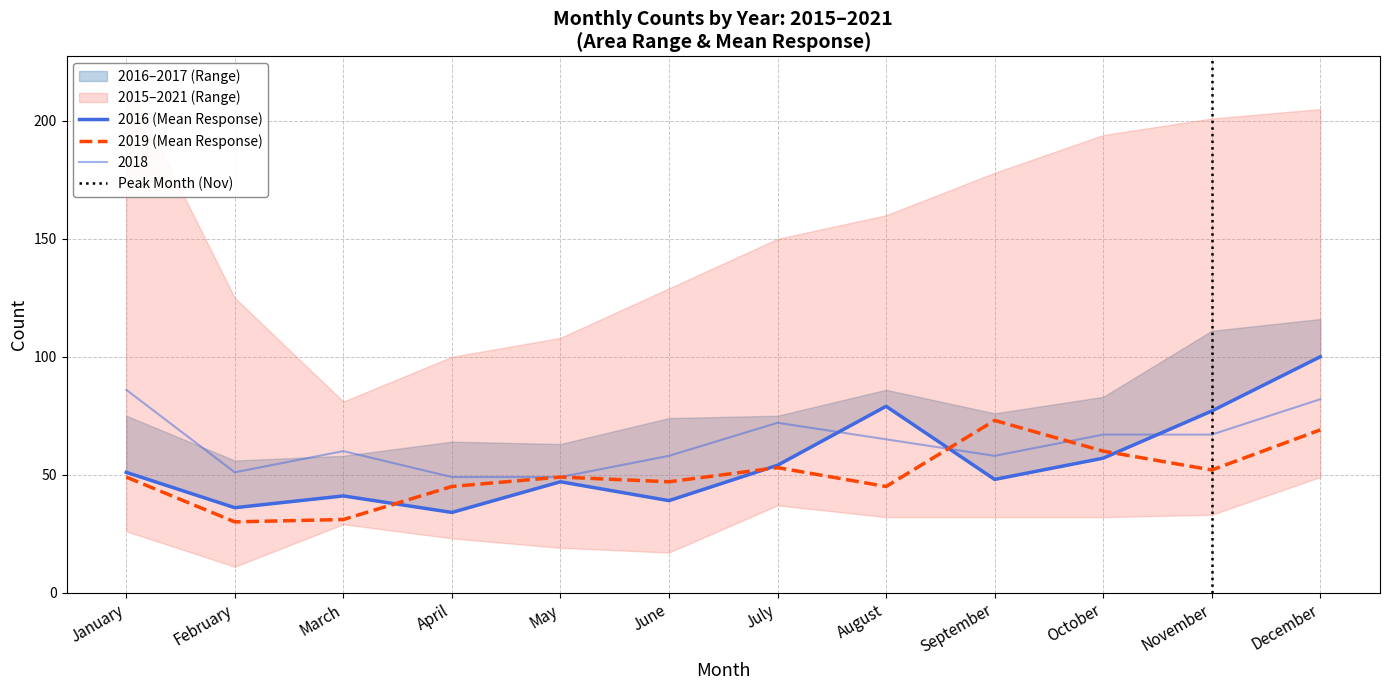

At which label is 2019 closest to 51?

November